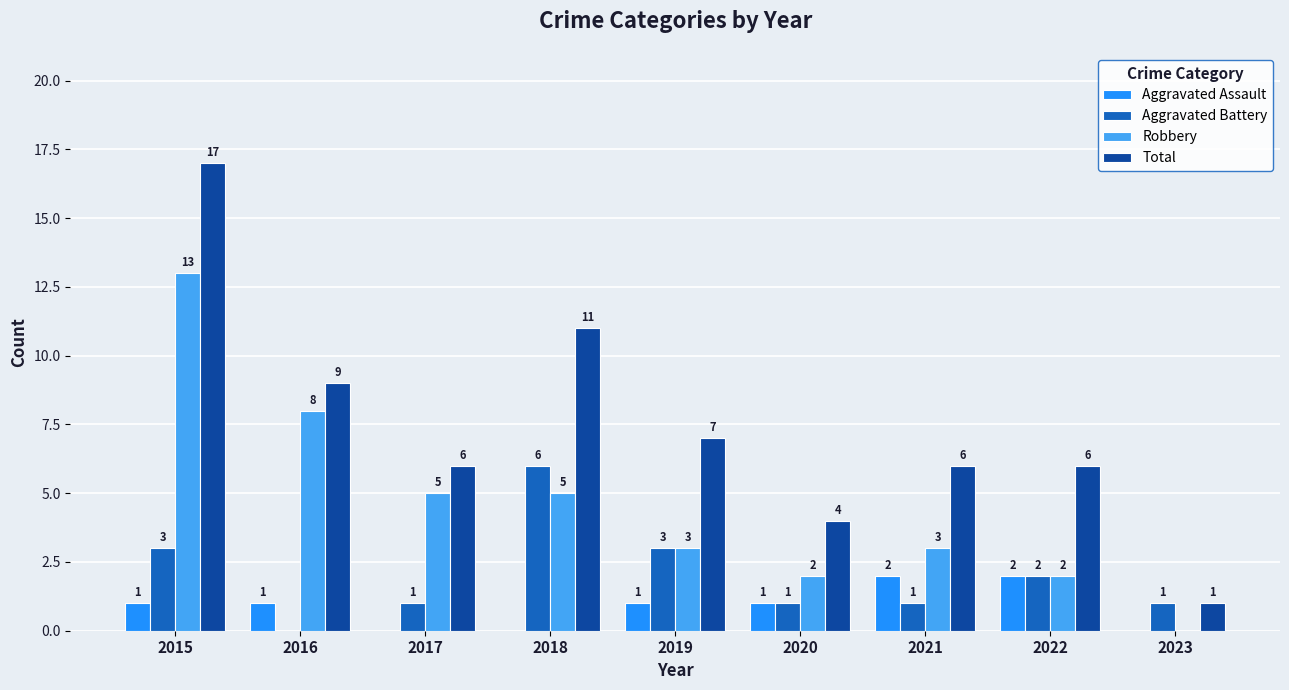

What is the greatest value displayed?

17